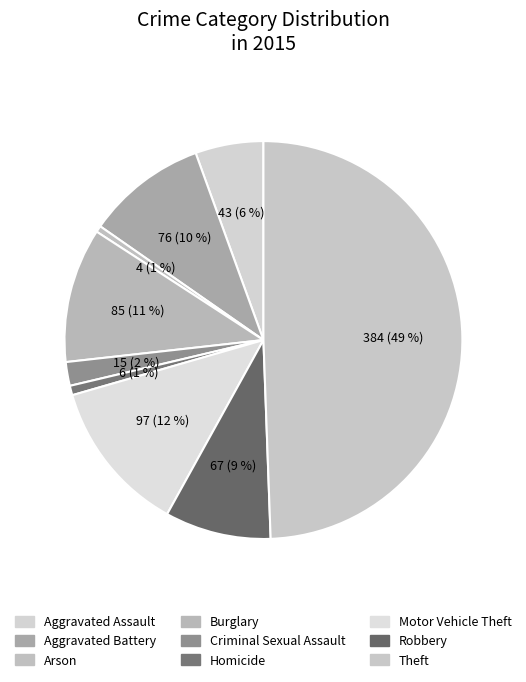

Combined, what portion of the pie is Theft and Criminal Sexual Assault?

51.4%